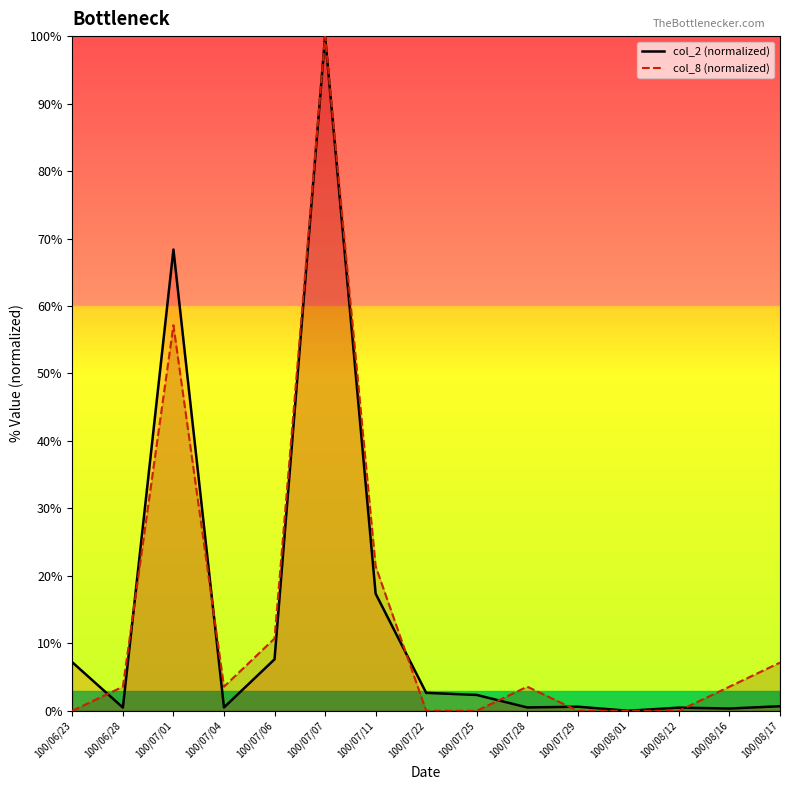

What is the difference between the col_2 (normalized) values at 100/07/28 and 100/07/25?

1.9